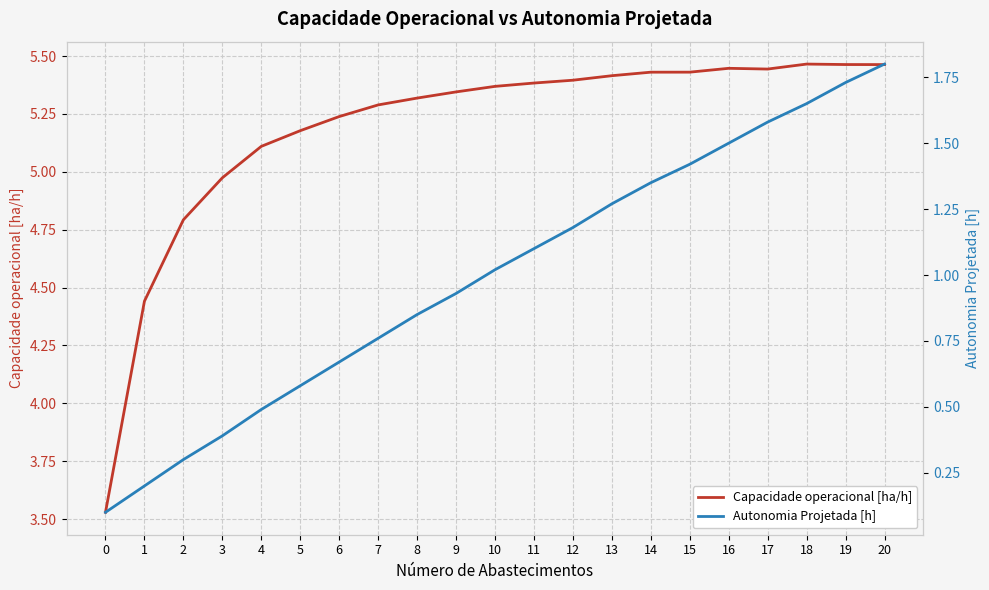

The Capacidade operacional [ha/h] series shows 5.2 at 6. True or false?

True